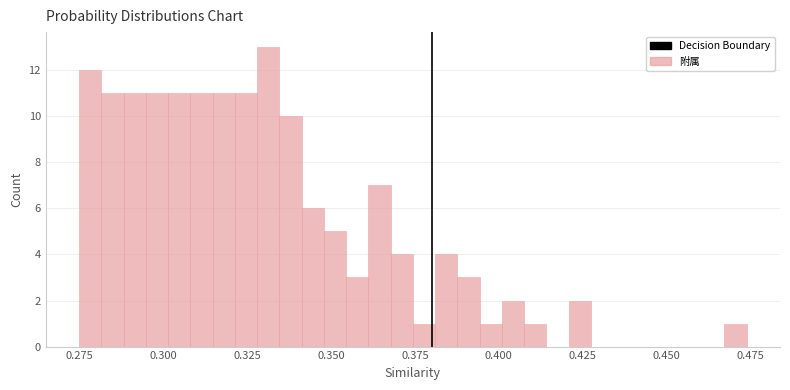

Read against the x-axis, roughly where is the centre of the tallest bar?

0.330